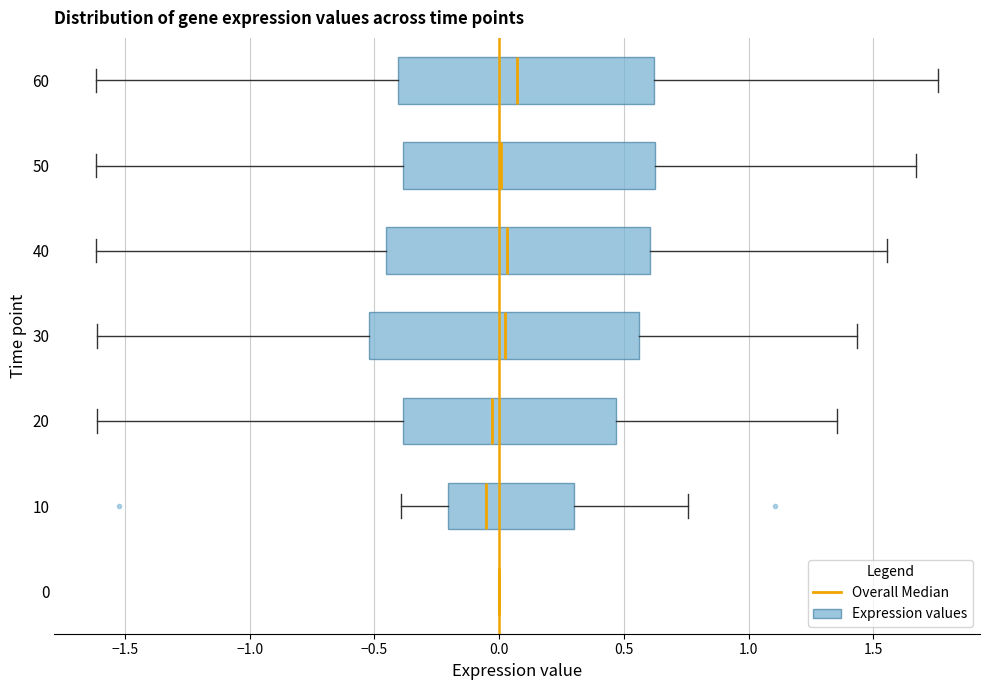

Reading bottom to top, transcribe this box plot: for each box, give where its median line is, the range the box spans, and where its two whiskers end, as read against the x-axis. The values are not printed on the chart, so give them approximately, as read against the axis.

0: box collapsed to a line at 0.00, whiskers 0.00 to 0.00
10: median -0.05, box -0.20 to 0.30, whiskers -0.40 to 0.75
20: median -0.05, box -0.40 to 0.45, whiskers -1.60 to 1.35
30: median 0.00, box -0.50 to 0.55, whiskers -1.60 to 1.45
40: median 0.05, box -0.45 to 0.60, whiskers -1.60 to 1.55
50: median 0.00, box -0.40 to 0.60, whiskers -1.60 to 1.65
60: median 0.05, box -0.40 to 0.60, whiskers -1.60 to 1.75